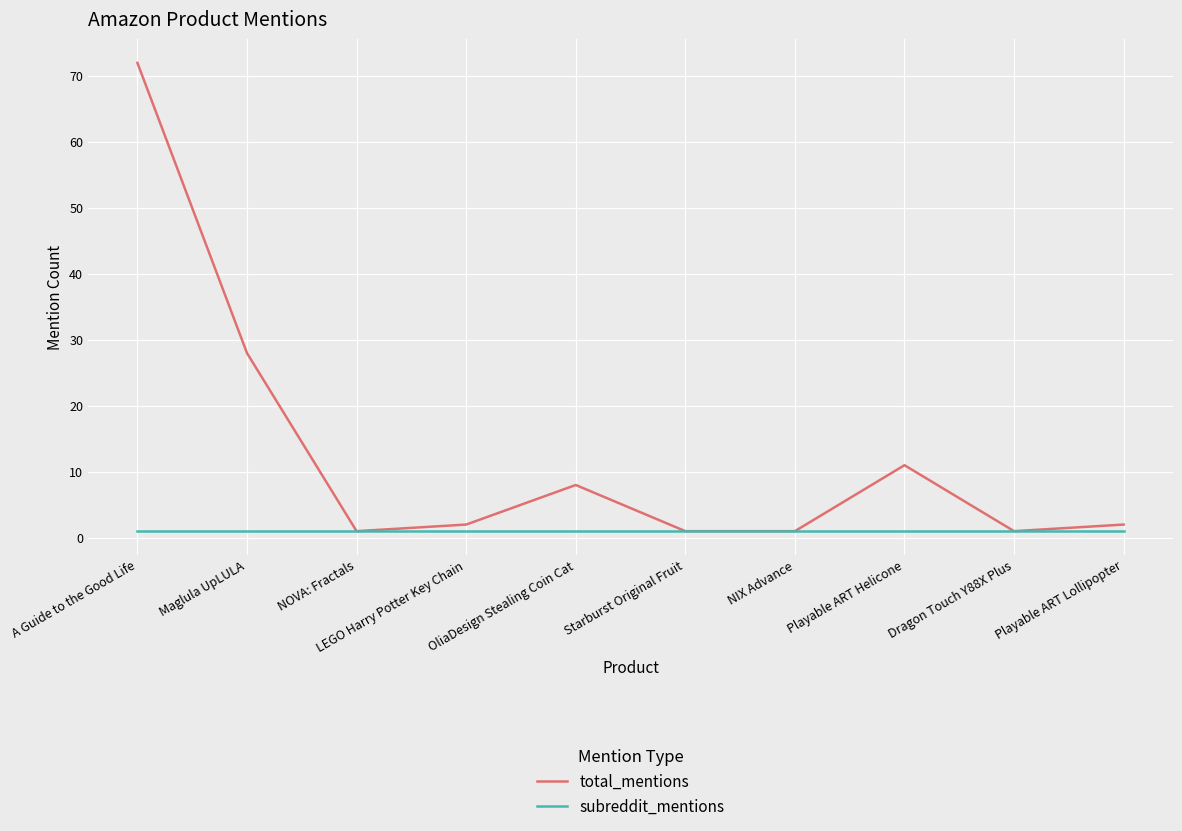

At which label is total_mentions closest to 36?

Maglula UpLULA